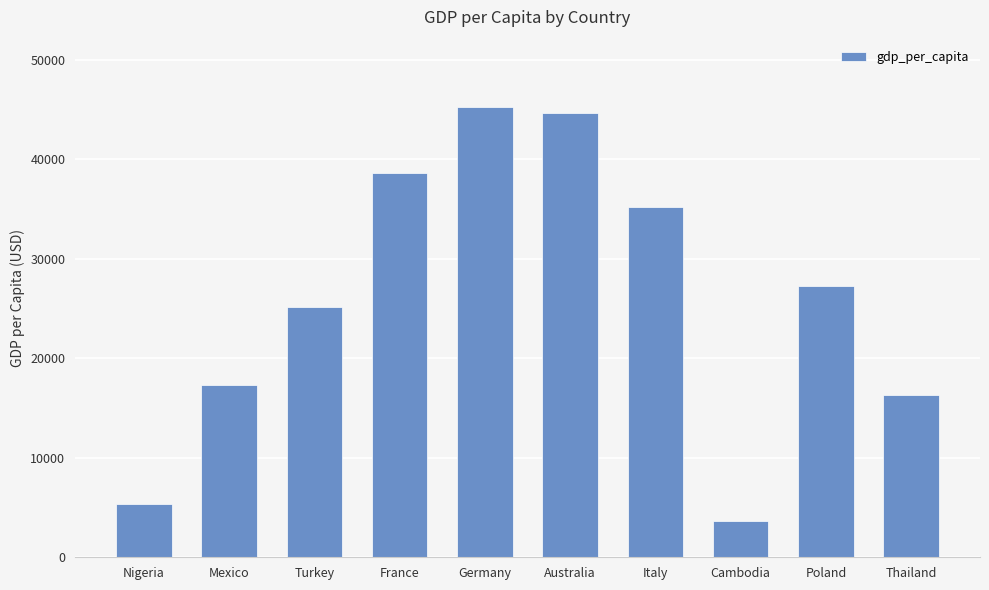

What is the sum of all values?

258647.2